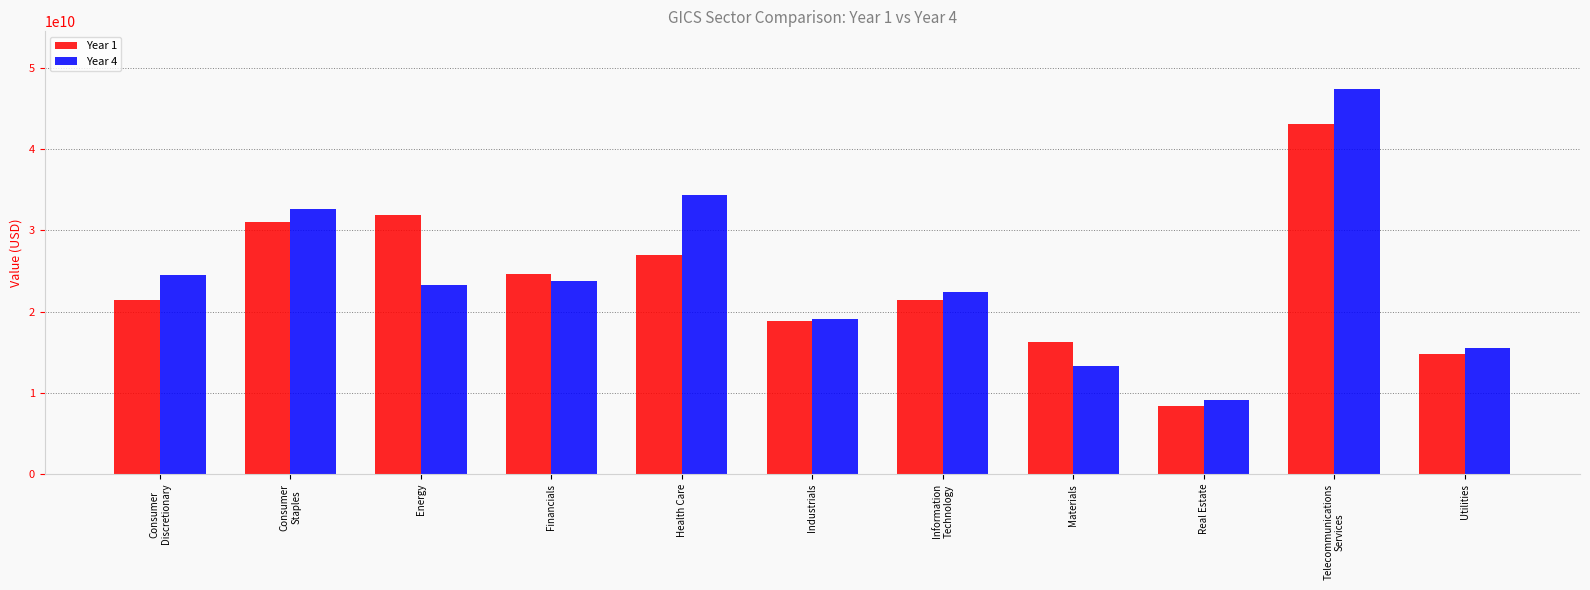

What is the sum of the Year 1 values at Energy and Industrials?

50683100258.1